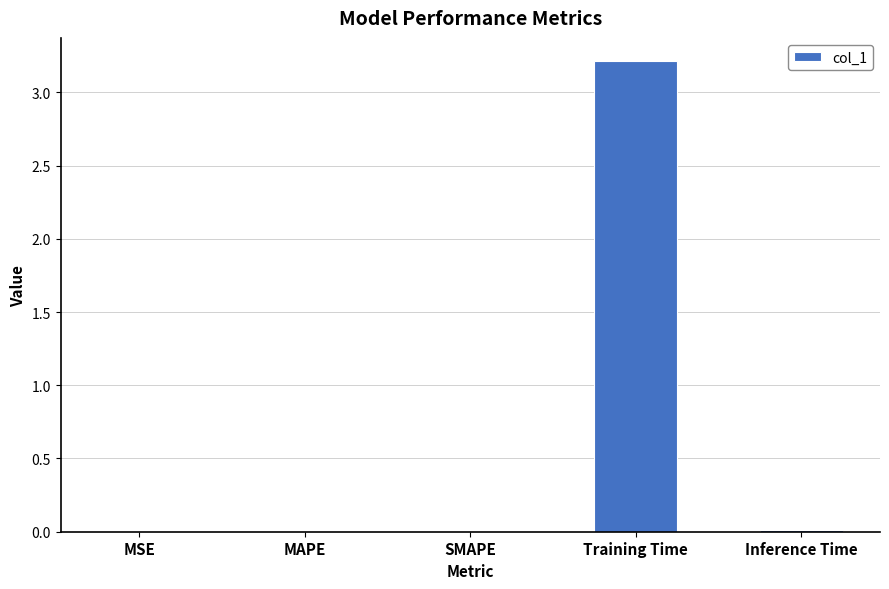

True or false: the data shows 0.0 at Inference Time.

True